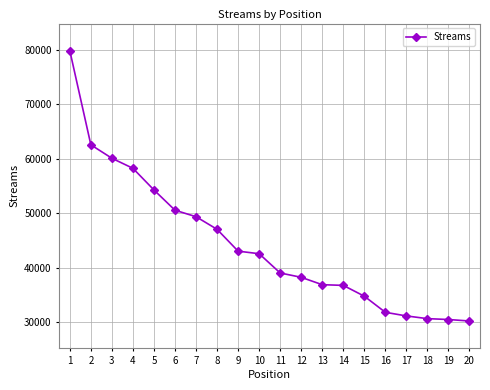

What is the value of the 7th point from the left?

49366